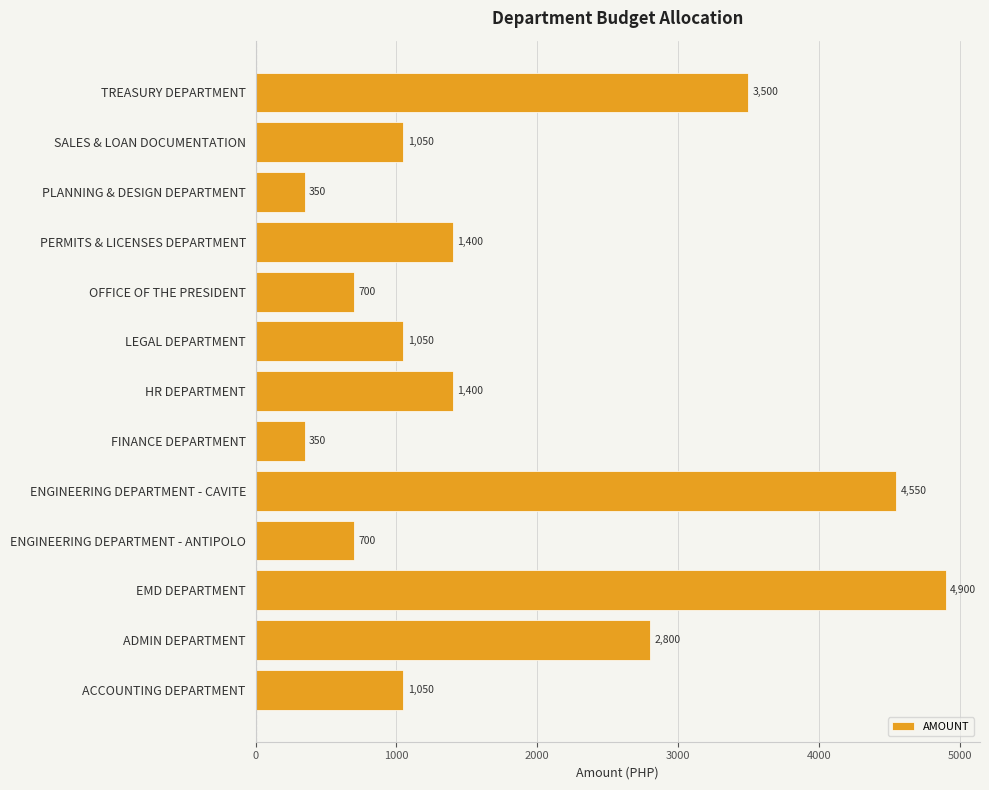

How many bars are there in total?

13